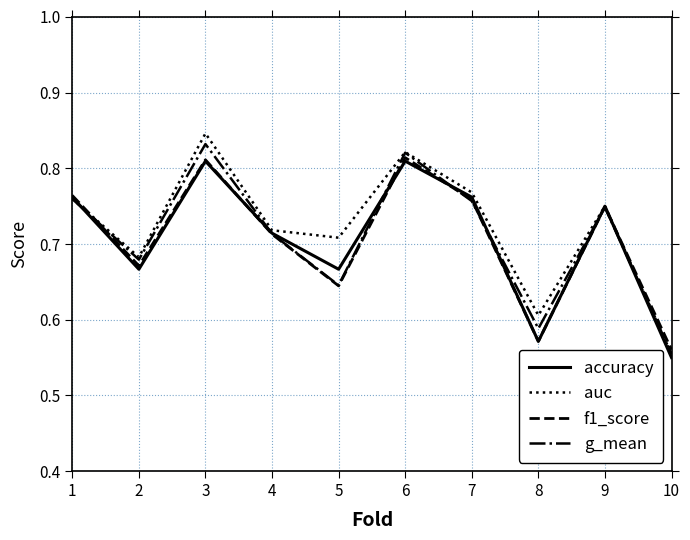

At which category does the chart reach its peak across all series?

3